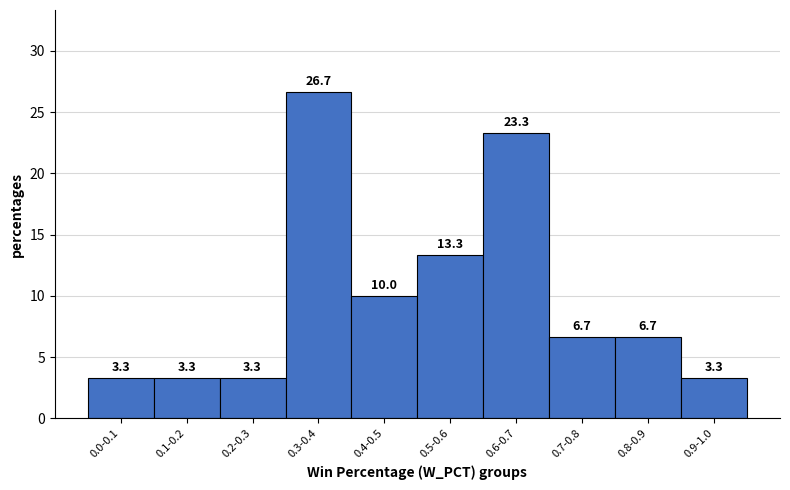

Reading right to left, extract all data points from this chart.

0.9-1.0=3.3	0.8-0.9=6.7	0.7-0.8=6.7	0.6-0.7=23.3	0.5-0.6=13.3	0.4-0.5=10.0	0.3-0.4=26.7	0.2-0.3=3.3	0.1-0.2=3.3	0.0-0.1=3.3